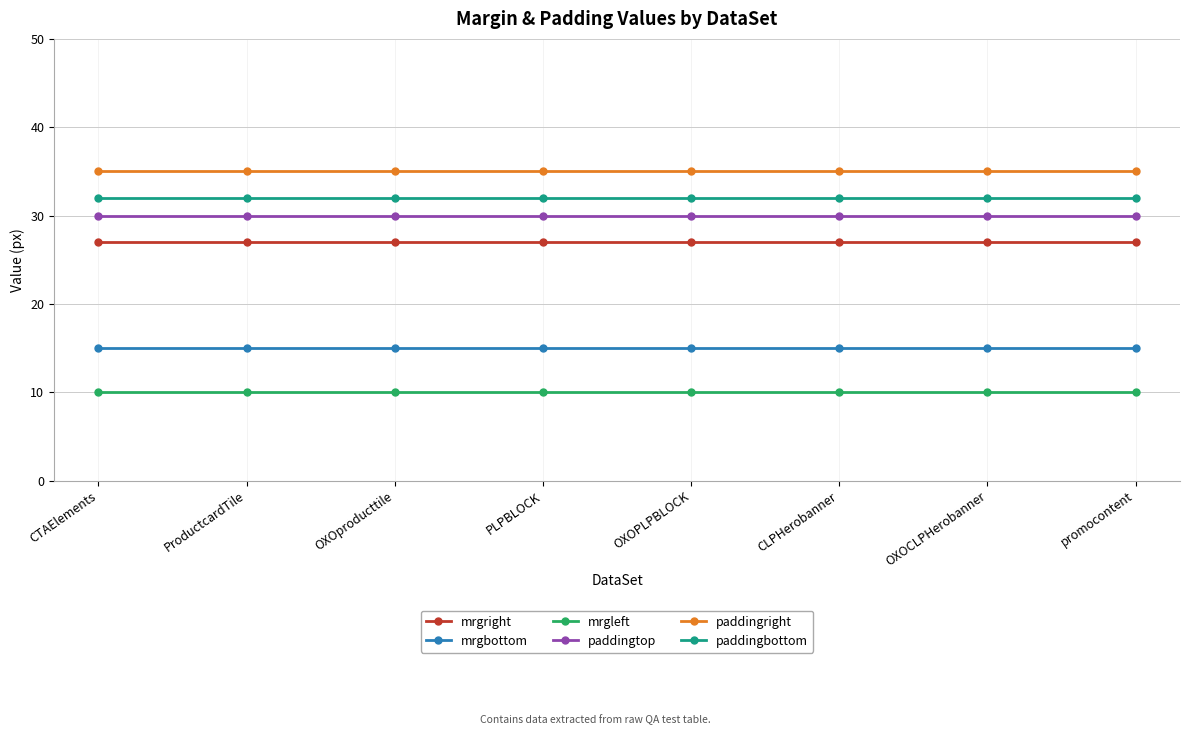

What is the total value across all series at promocontent?

149